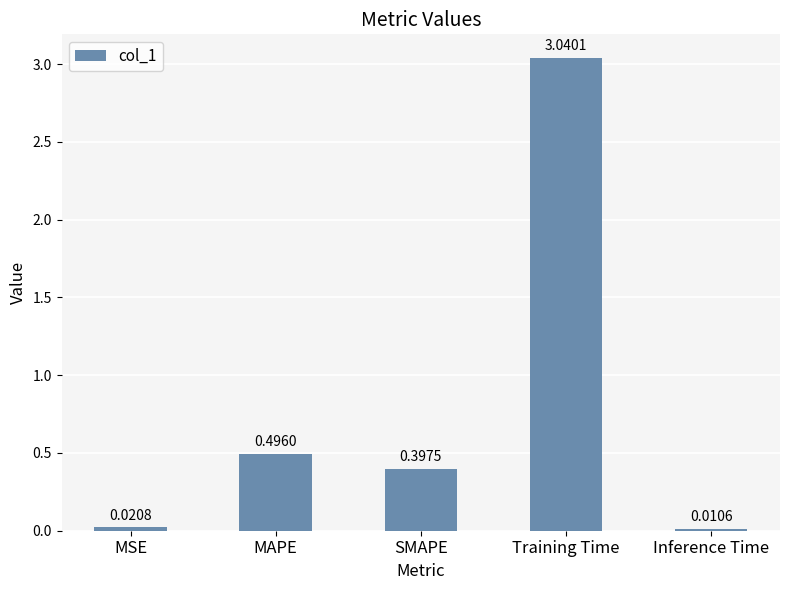

What is the label of the 3rd bar from the left?

SMAPE